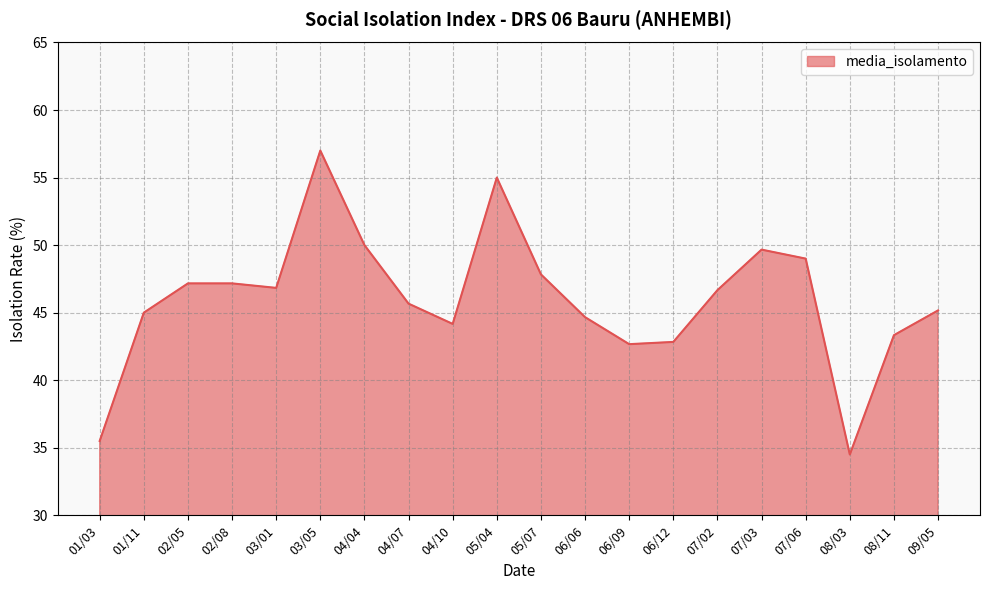

The chart shows a value of 42.7 at 06/09. True or false?

True